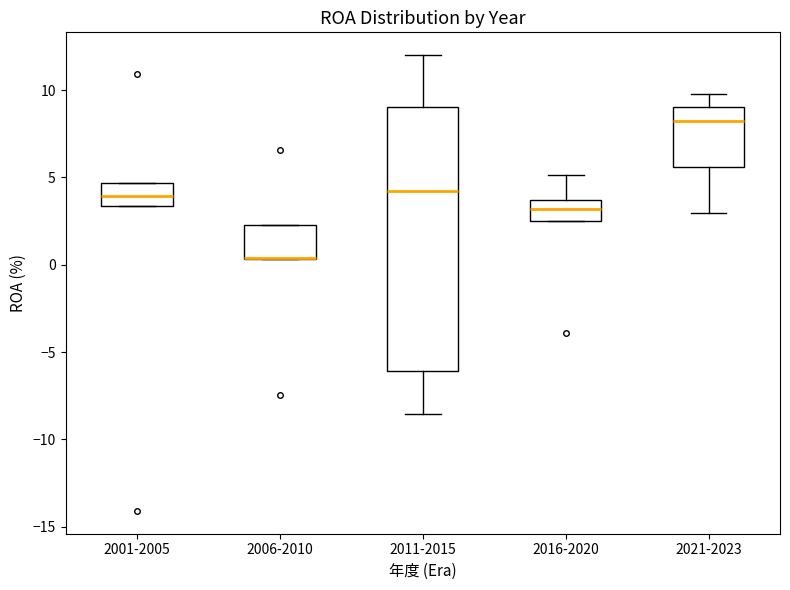

Reading left to right, read every box against the y-axis: the position of its median line, the range the box covers, and the ends of its whiskers. The values are not printed on the chart, so give them approximately, as read against the axis.

2001-2005: median 4.0, box 3.5 to 4.5, whiskers 3.5 to 4.5
2006-2010: median 0.5 (drawn on the box's lower edge), box 0.5 to 2.5, whiskers 0.5 to 2.5
2011-2015: median 4.0, box -6.0 to 9.0, whiskers -8.5 to 12.0
2016-2020: median 3.0, box 2.5 to 3.5, whiskers 2.5 to 5.0
2021-2023: median 8.0, box 5.5 to 9.0, whiskers 3.0 to 10.0